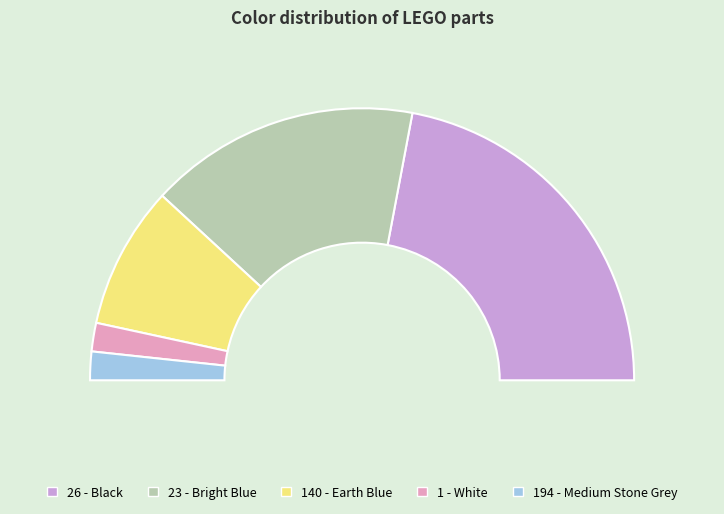

What is the change in value from 23 - Bright Blue to 194 - Medium Stone Grey?

-17